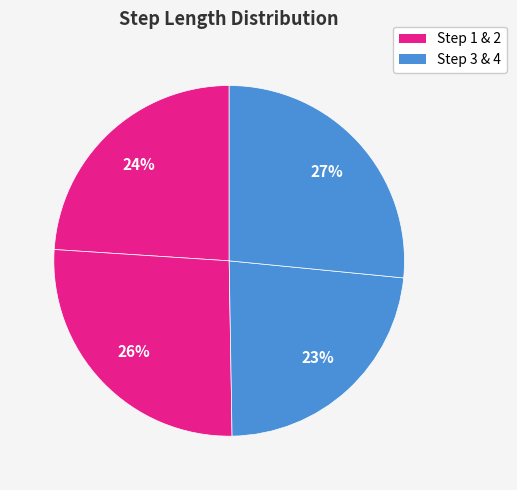

How many slices are in this pie chart?

4